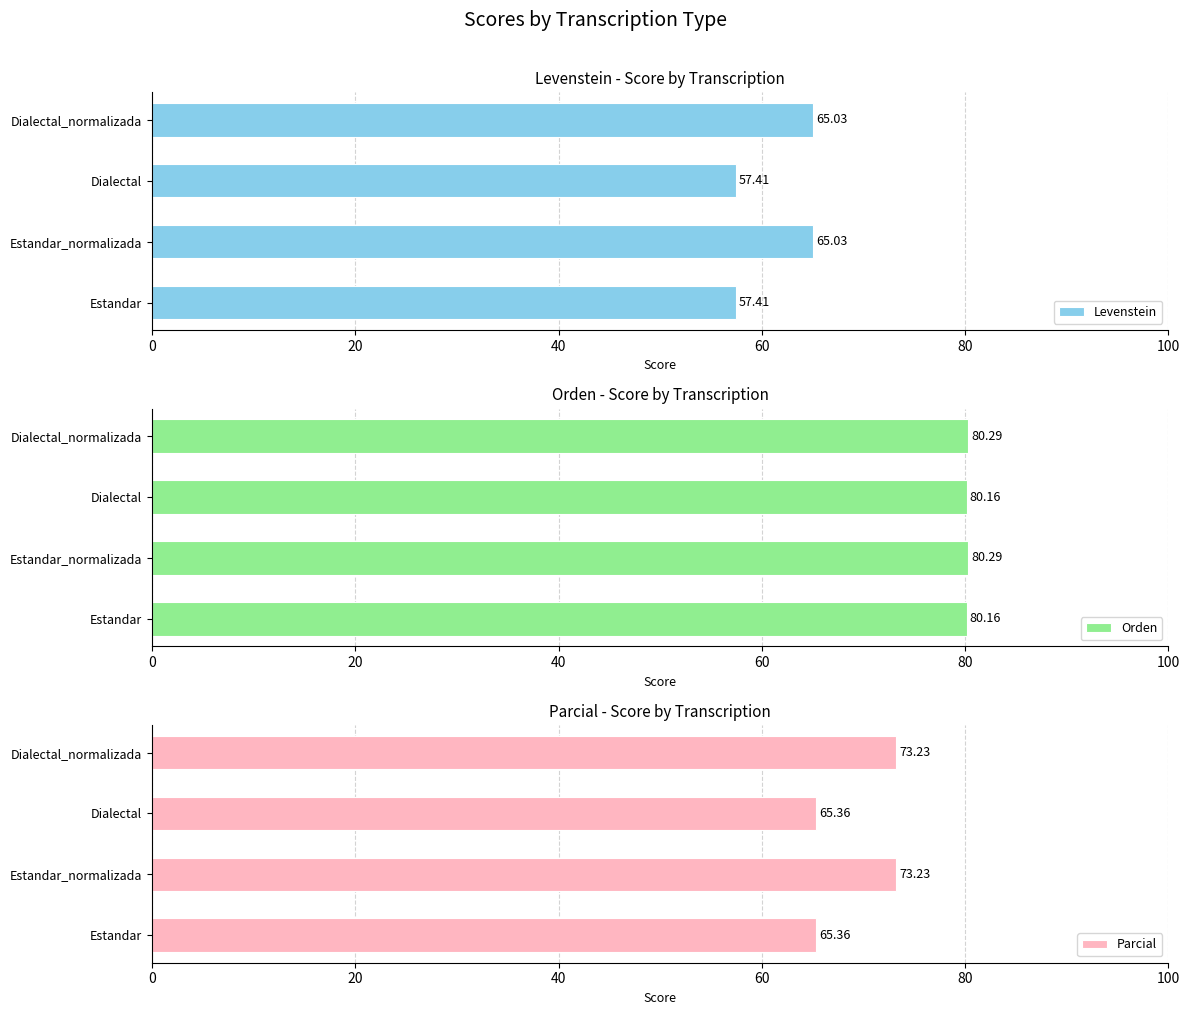

True or false: Levenstein has a value of 57.4 at 0.

True